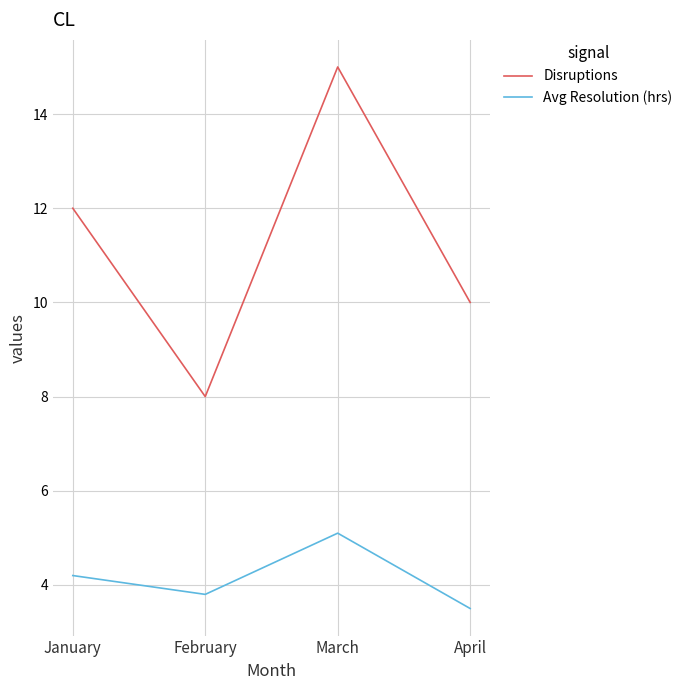

Which series has the largest total across all categories?

Disruptions